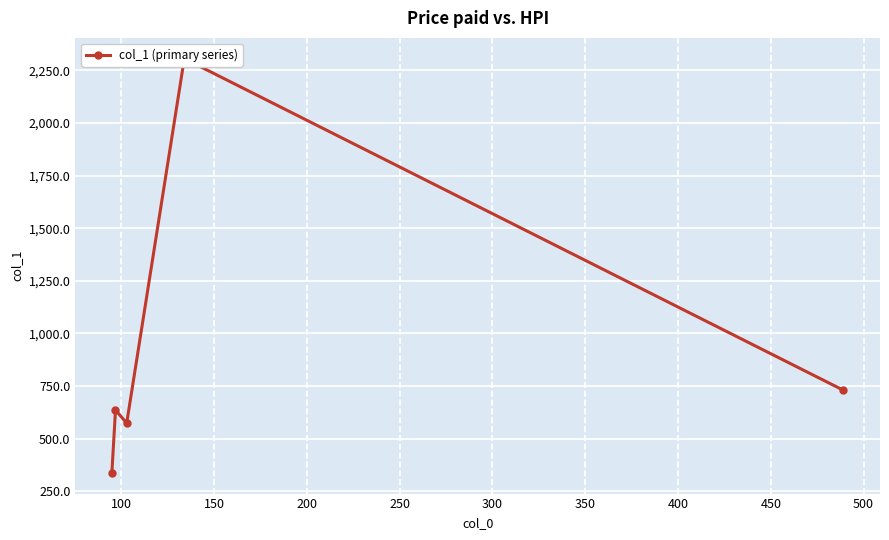

Where does the data first go above 636?

100